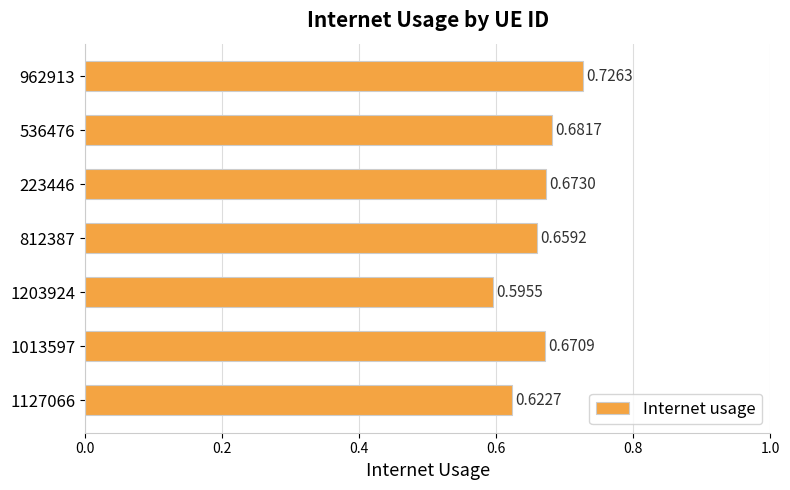

What is the sum of all values?

4.6